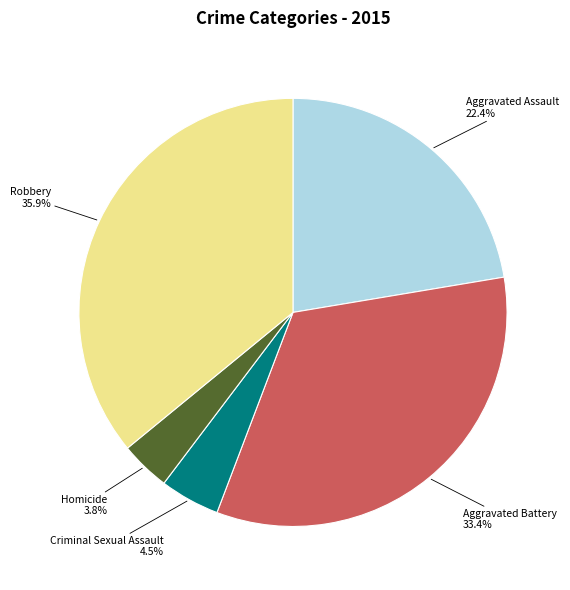

Which category has the biggest portion of the pie?

Robbery